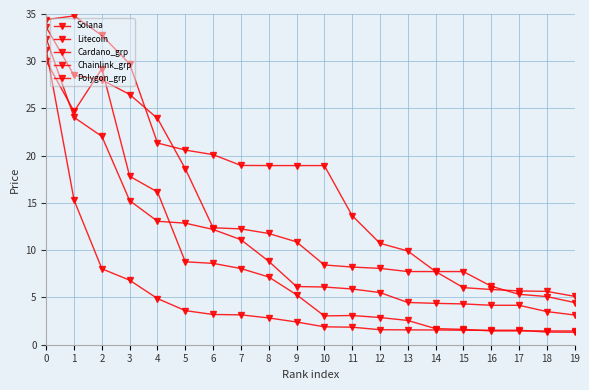

Reading left to right, what are all the values shown in this chart?

Solana: 0=30.0	1=24.7	2=29.2	3=17.8	4=16.2	5=8.8	6=8.6	7=8.1	8=7.2	9=5.3	10=3.1	11=3.1	12=2.9	13=2.6	14=1.7	15=1.6	16=1.5	17=1.5	18=1.5	19=1.5
Litecoin: 0=31.2	1=15.3	2=8.0	3=6.8	4=4.9	5=3.6	6=3.2	7=3.2	8=2.8	9=2.4	10=1.9	11=1.9	12=1.6	13=1.6	14=1.6	15=1.5	16=1.5	17=1.5	18=1.3	19=1.3
Cardano_grp: 0=32.4	1=24.1	2=22.0	3=15.2	4=13.1	5=12.9	6=12.2	7=11.1	8=8.8	9=6.2	10=6.1	11=5.9	12=5.5	13=4.5	14=4.4	15=4.3	16=4.2	17=4.2	18=3.5	19=3.1
Chainlink_grp: 0=33.6	1=28.5	2=28.0	3=26.5	4=23.9	5=18.6	6=12.4	7=12.3	8=11.8	9=10.9	10=8.4	11=8.2	12=8.1	13=7.7	14=7.7	15=7.7	16=6.2	17=5.3	18=5.1	19=4.5
Polygon_grp: 0=34.4	1=34.8	2=32.7	3=29.7	4=21.3	5=20.6	6=20.1	7=19.0	8=19.0	9=19.0	10=19.0	11=13.7	12=10.7	13=9.9	14=7.8	15=6.0	16=5.8	17=5.7	18=5.6	19=5.1